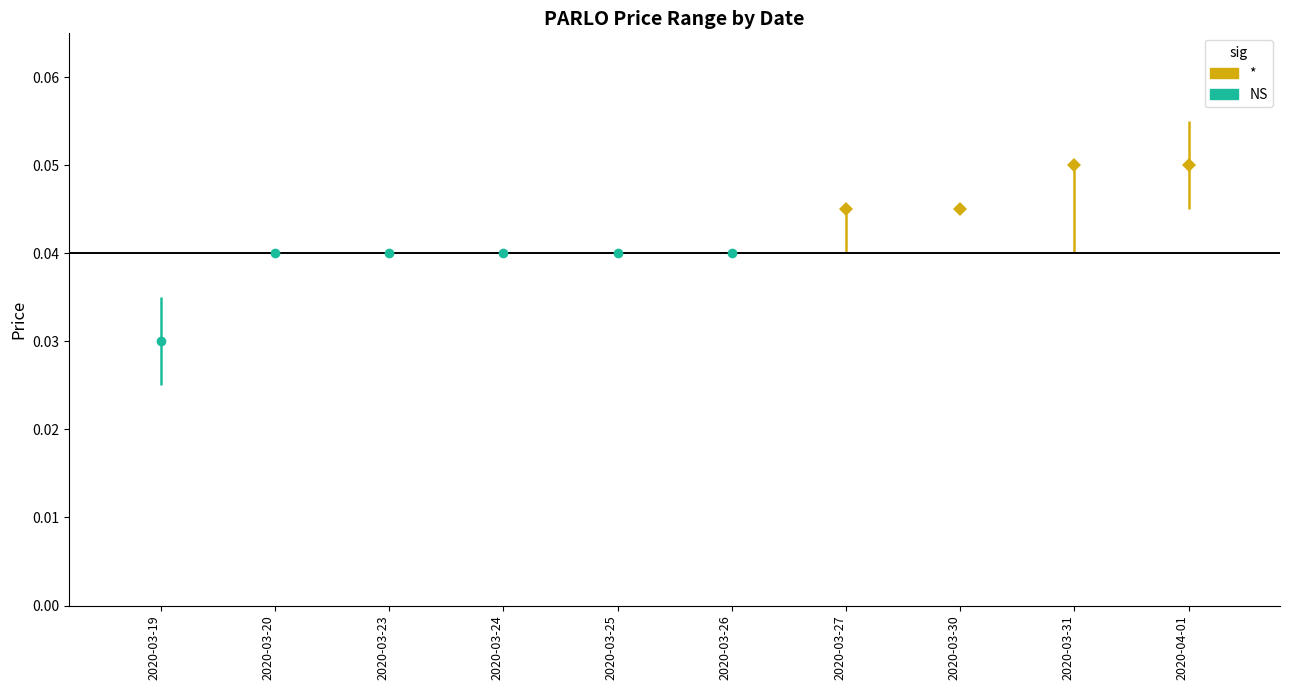

What position from the left is 2020-03-24?

4